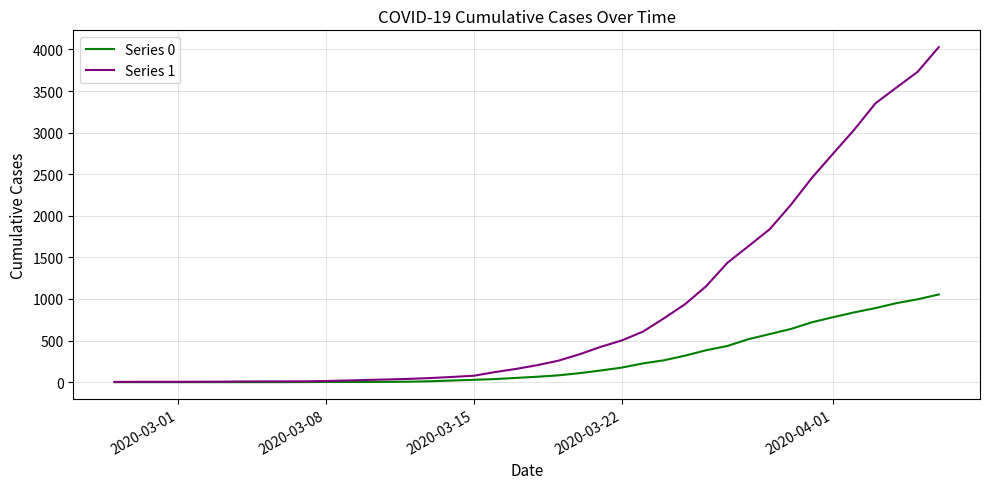

What is the greatest value displayed?

4028